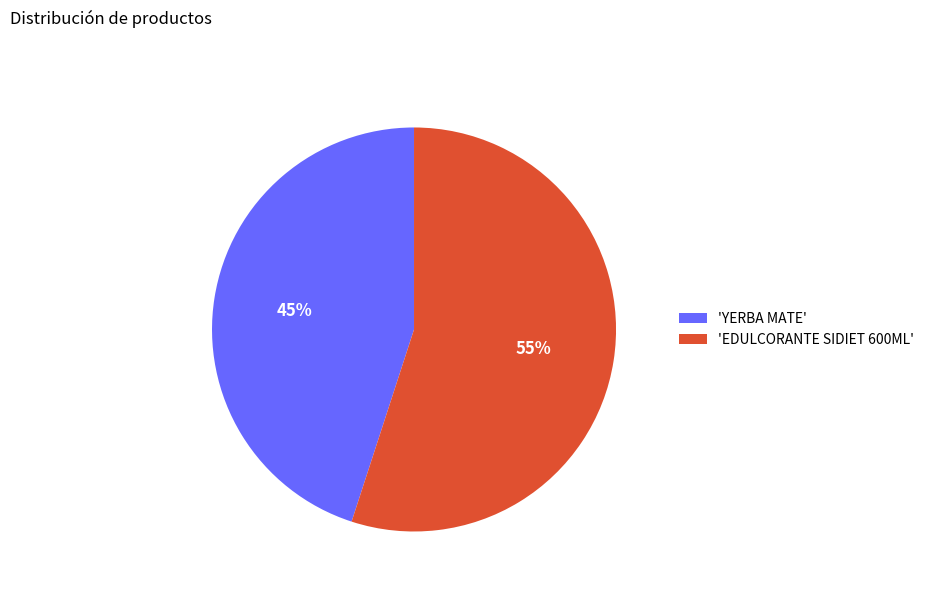

Which category has the biggest portion of the pie?

'EDULCORANTE SIDIET 600ML'